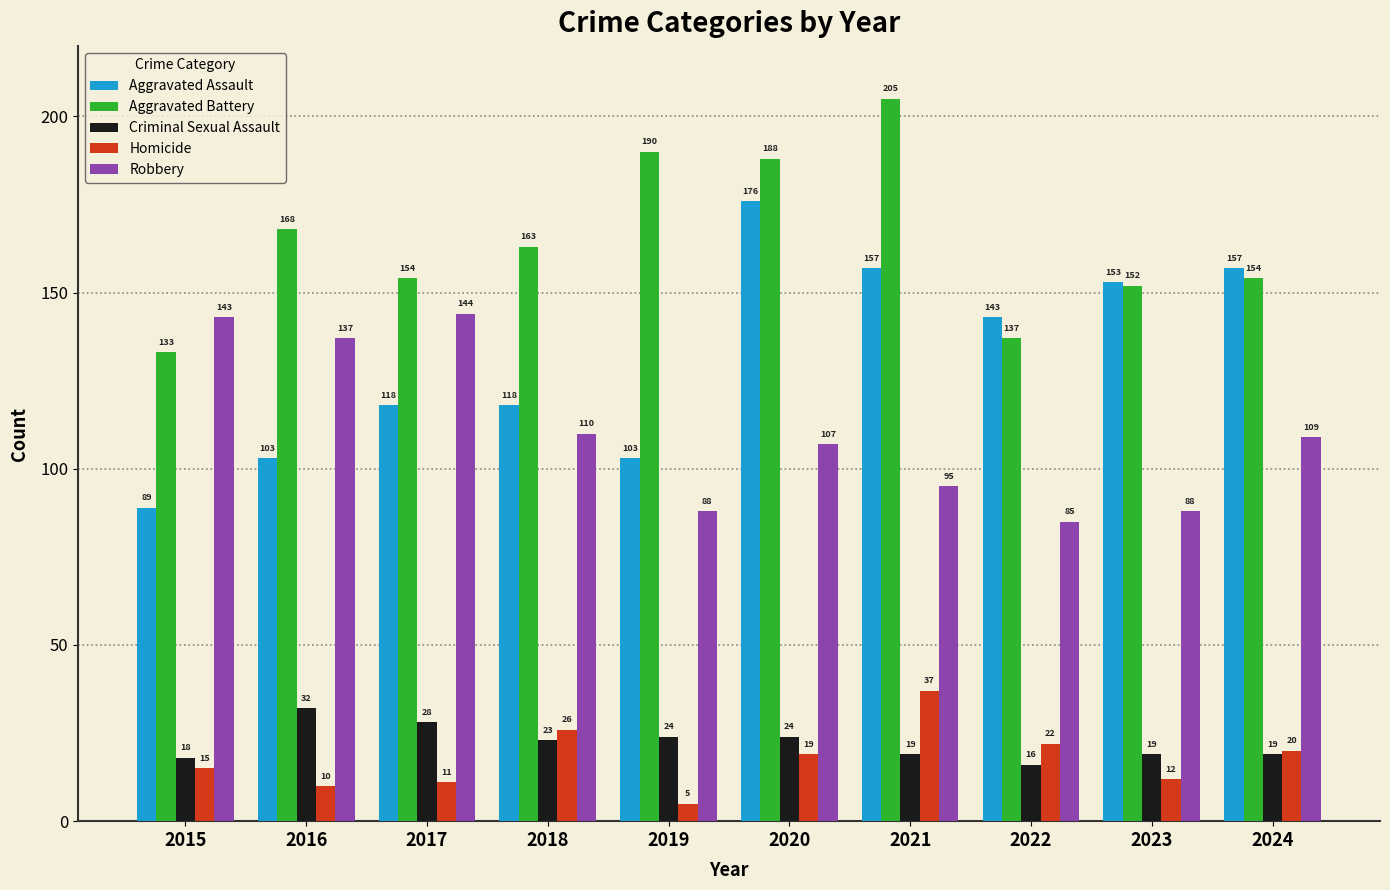

The Criminal Sexual Assault series shows 41 at 2017. True or false?

False